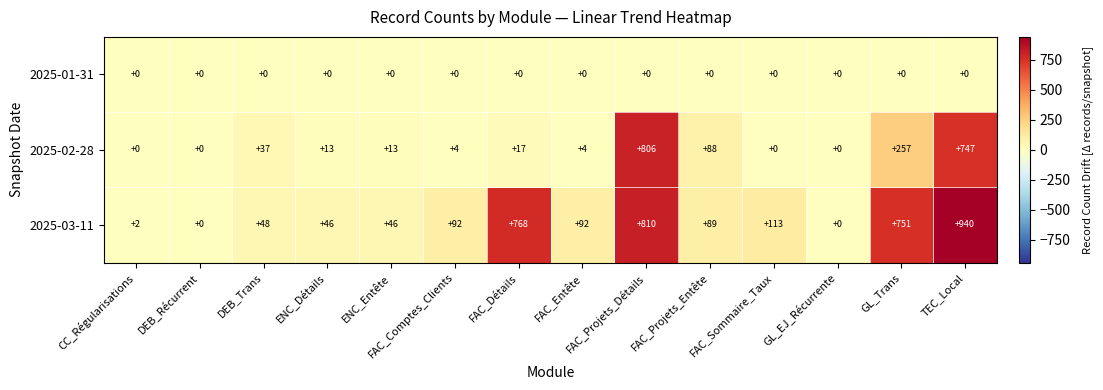

The value of 2025-02-28 at ENC_Entête is 13. True or false?

True